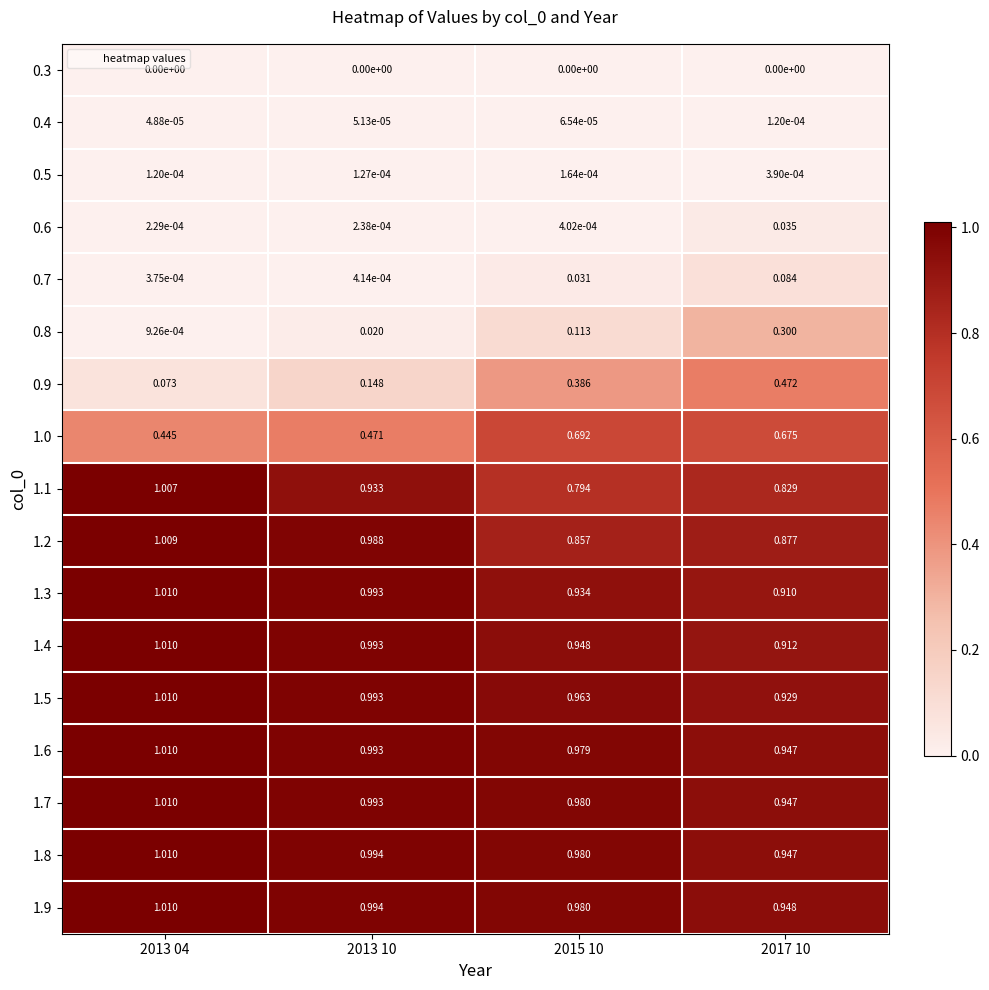

Is the value of 1.4 at 2015 10 greater than the value of 0.6 at 2013 04?

Yes